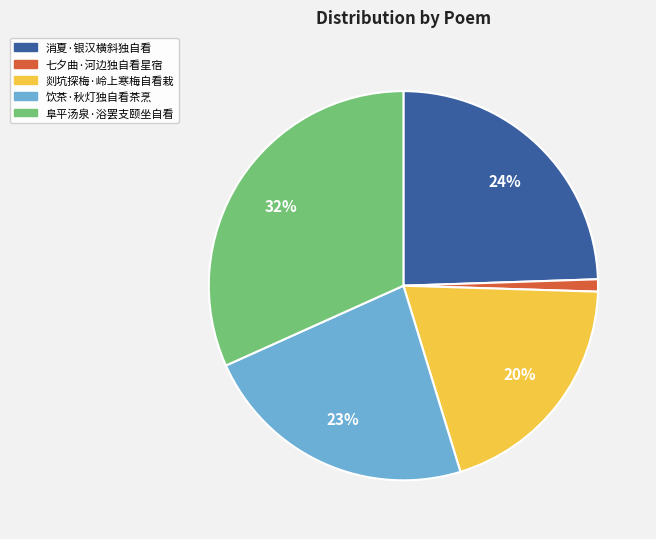

How many slices are in this pie chart?

5